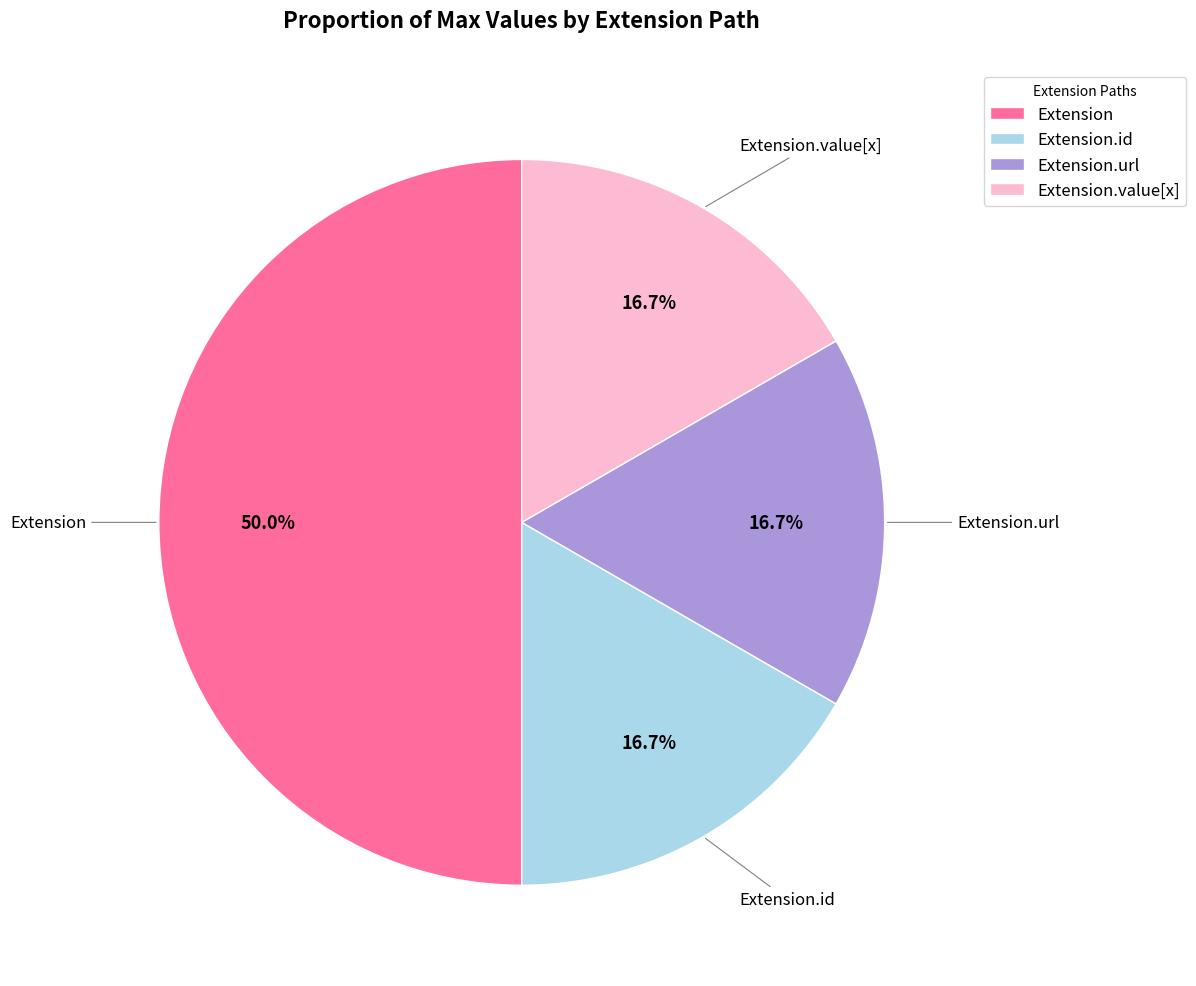

Is Extension.value[x] the majority of the pie?

No